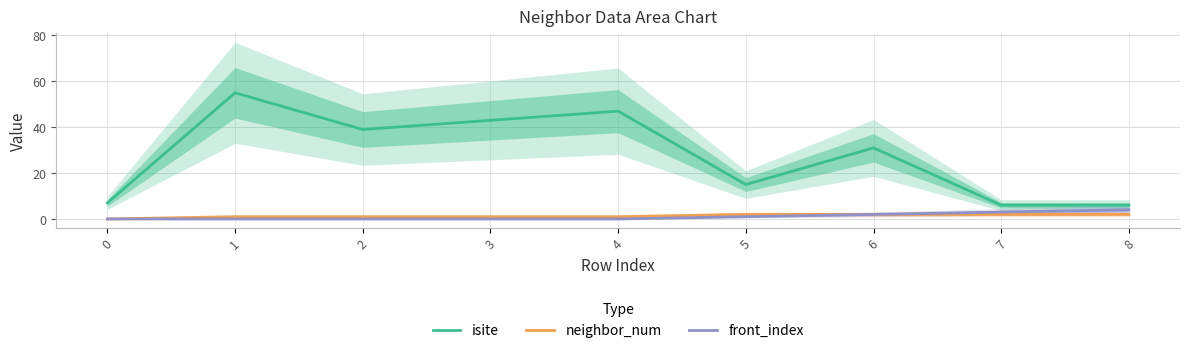

True or false: front_index and neighbor_num cross at least once.

False